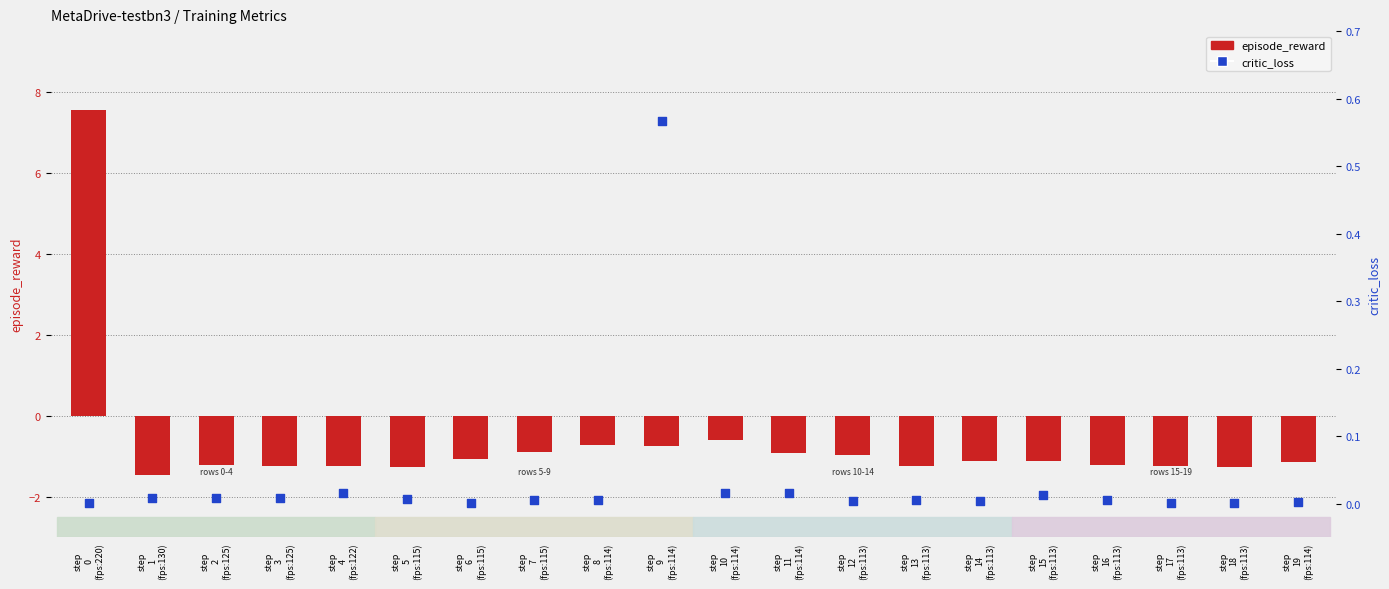

At how many categories does at least one series exceed 3?

1